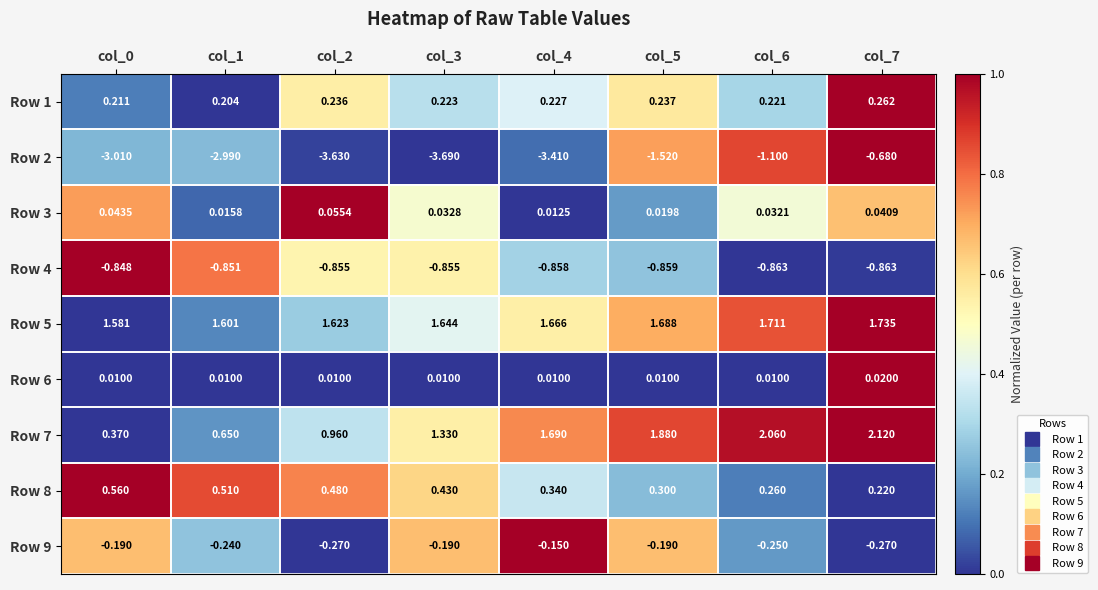

Is the value of Row 6 at col_4 greater than the value of Row 5 at col_0?

No